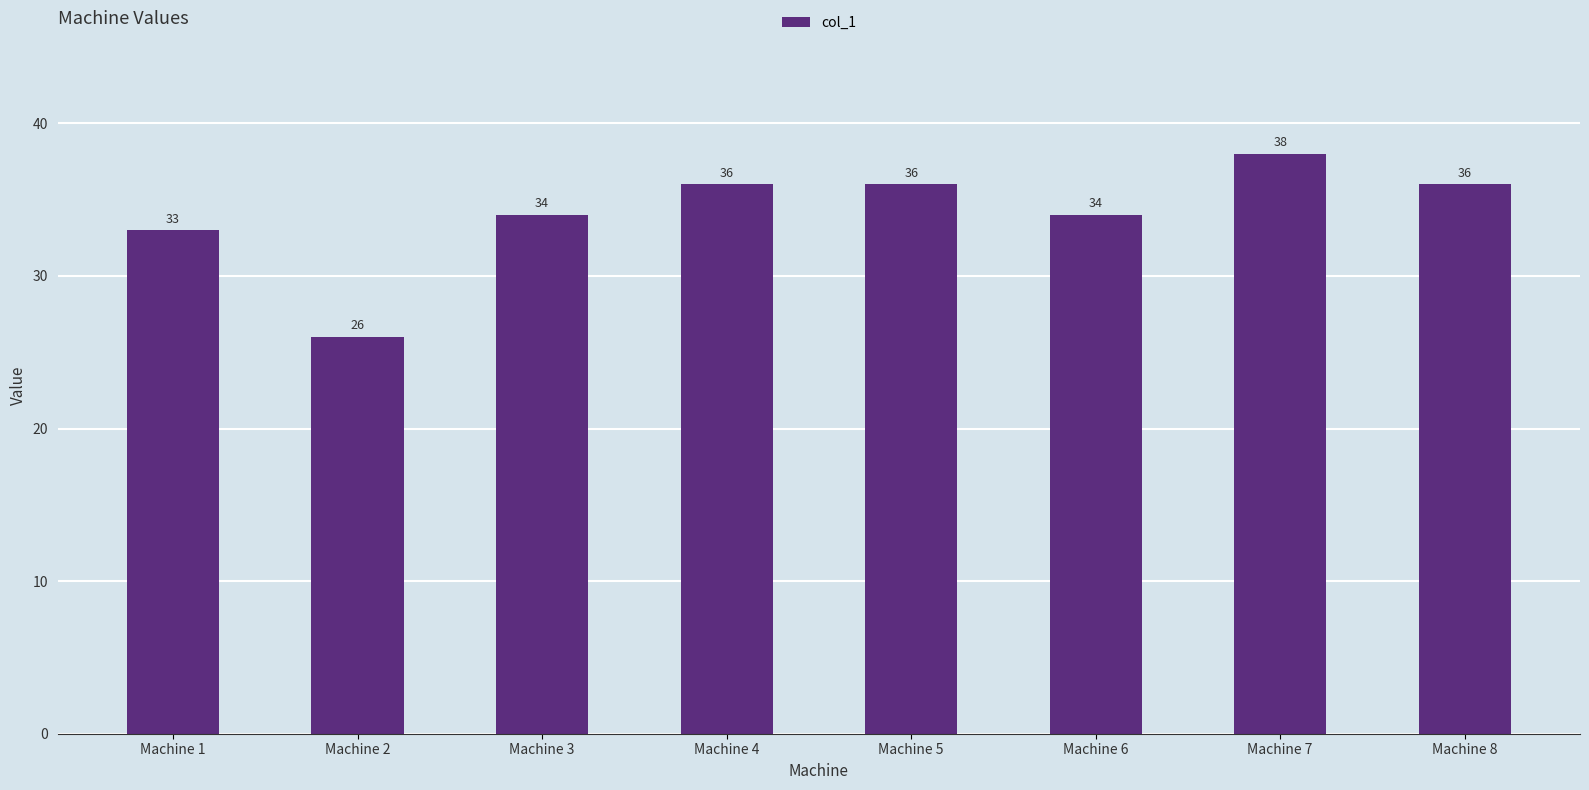

What value does the data have at Machine 2?

26